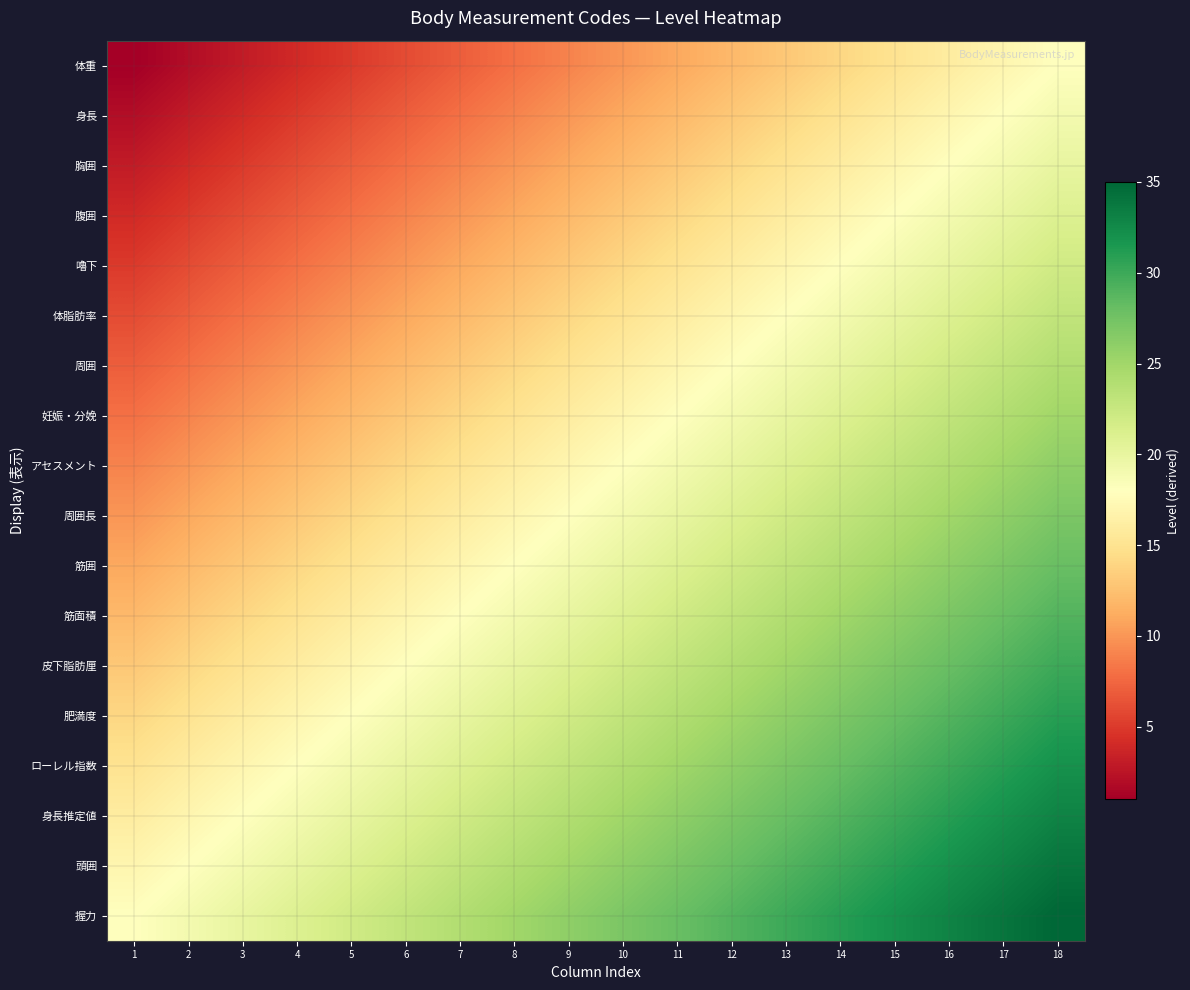

Reading left to right, what are all the values shown in this chart?

体重: 1=1	2=2	3=3	4=4	5=5	6=6	7=7	8=8	9=9	10=10	11=11	12=12	13=13	14=14	15=15	16=16	17=17	18=18
身長: 1=2	2=3	3=4	4=5	5=6	6=7	7=8	8=9	9=10	10=11	11=12	12=13	13=14	14=15	15=16	16=17	17=18	18=19
胸囲: 1=3	2=4	3=5	4=6	5=7	6=8	7=9	8=10	9=11	10=12	11=13	12=14	13=15	14=16	15=17	16=18	17=19	18=20
腹囲: 1=4	2=5	3=6	4=7	5=8	6=9	7=10	8=11	9=12	10=13	11=14	12=15	13=16	14=17	15=18	16=19	17=20	18=21
嚕下: 1=5	2=6	3=7	4=8	5=9	6=10	7=11	8=12	9=13	10=14	11=15	12=16	13=17	14=18	15=19	16=20	17=21	18=22
体脂肪率: 1=6	2=7	3=8	4=9	5=10	6=11	7=12	8=13	9=14	10=15	11=16	12=17	13=18	14=19	15=20	16=21	17=22	18=23
周囲: 1=7	2=8	3=9	4=10	5=11	6=12	7=13	8=14	9=15	10=16	11=17	12=18	13=19	14=20	15=21	16=22	17=23	18=24
妊娠・分娩: 1=8	2=9	3=10	4=11	5=12	6=13	7=14	8=15	9=16	10=17	11=18	12=19	13=20	14=21	15=22	16=23	17=24	18=25
アセスメント: 1=9	2=10	3=11	4=12	5=13	6=14	7=15	8=16	9=17	10=18	11=19	12=20	13=21	14=22	15=23	16=24	17=25	18=26
周囲長: 1=10	2=11	3=12	4=13	5=14	6=15	7=16	8=17	9=18	10=19	11=20	12=21	13=22	14=23	15=24	16=25	17=26	18=27
筋囲: 1=11	2=12	3=13	4=14	5=15	6=16	7=17	8=18	9=19	10=20	11=21	12=22	13=23	14=24	15=25	16=26	17=27	18=28
筋面積: 1=12	2=13	3=14	4=15	5=16	6=17	7=18	8=19	9=20	10=21	11=22	12=23	13=24	14=25	15=26	16=27	17=28	18=29
皮下脂肪厘: 1=13	2=14	3=15	4=16	5=17	6=18	7=19	8=20	9=21	10=22	11=23	12=24	13=25	14=26	15=27	16=28	17=29	18=30
肥満度: 1=14	2=15	3=16	4=17	5=18	6=19	7=20	8=21	9=22	10=23	11=24	12=25	13=26	14=27	15=28	16=29	17=30	18=31
ローレル指数: 1=15	2=16	3=17	4=18	5=19	6=20	7=21	8=22	9=23	10=24	11=25	12=26	13=27	14=28	15=29	16=30	17=31	18=32
身長推定値: 1=16	2=17	3=18	4=19	5=20	6=21	7=22	8=23	9=24	10=25	11=26	12=27	13=28	14=29	15=30	16=31	17=32	18=33
頭囲: 1=17	2=18	3=19	4=20	5=21	6=22	7=23	8=24	9=25	10=26	11=27	12=28	13=29	14=30	15=31	16=32	17=33	18=34
握力: 1=18	2=19	3=20	4=21	5=22	6=23	7=24	8=25	9=26	10=27	11=28	12=29	13=30	14=31	15=32	16=33	17=34	18=35